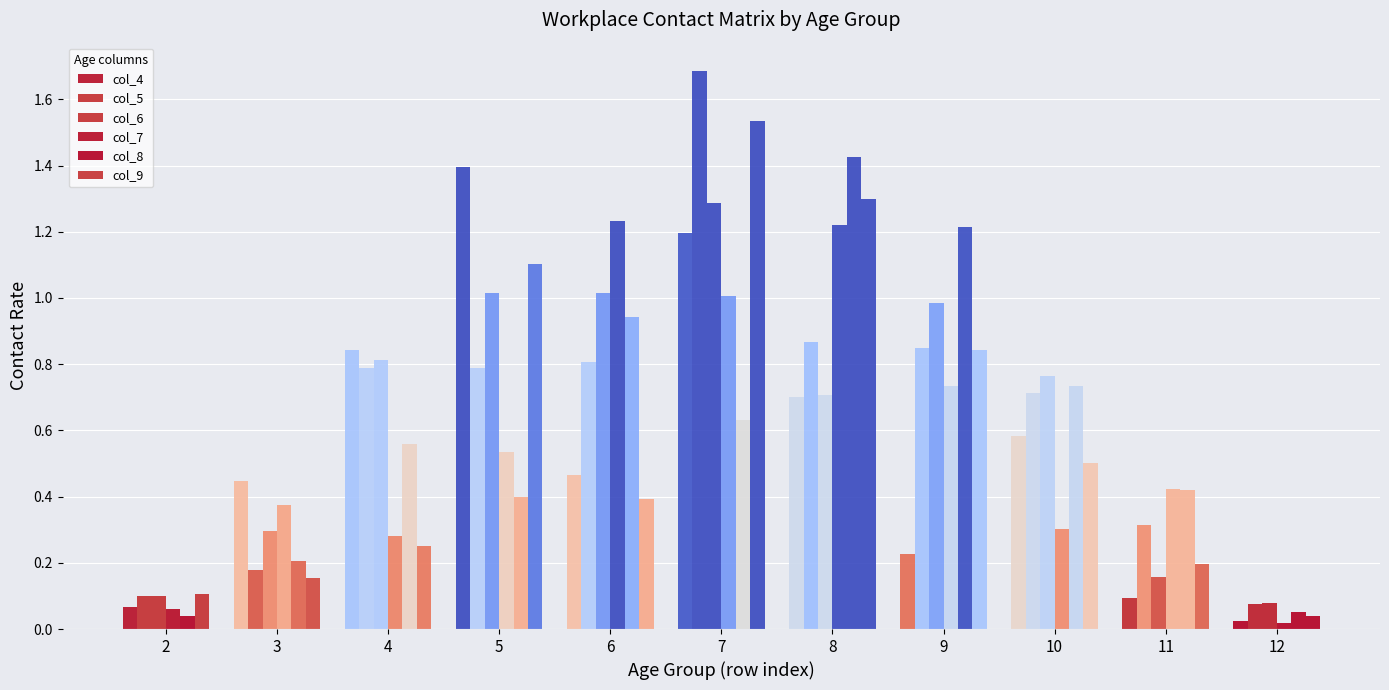

What is the average value of the col_9 series?

0.6